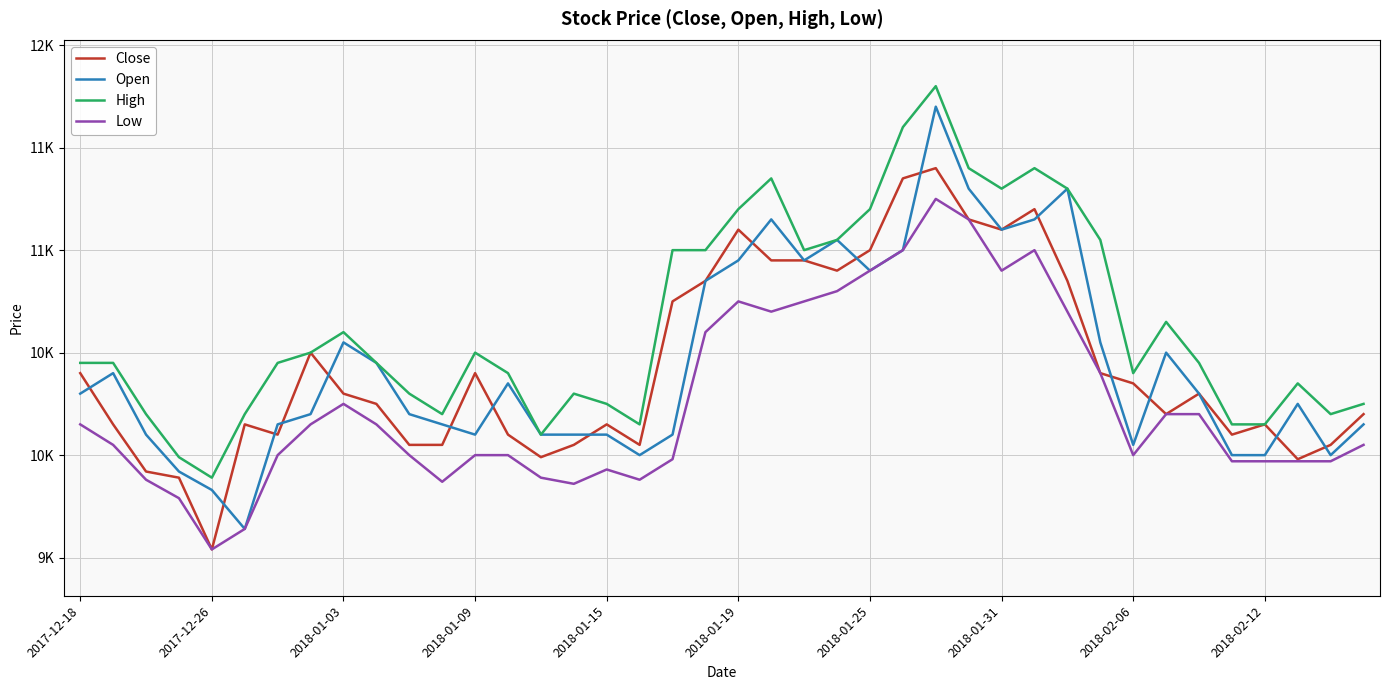

What are all the series names shown in the legend?

Close, Open, High, Low